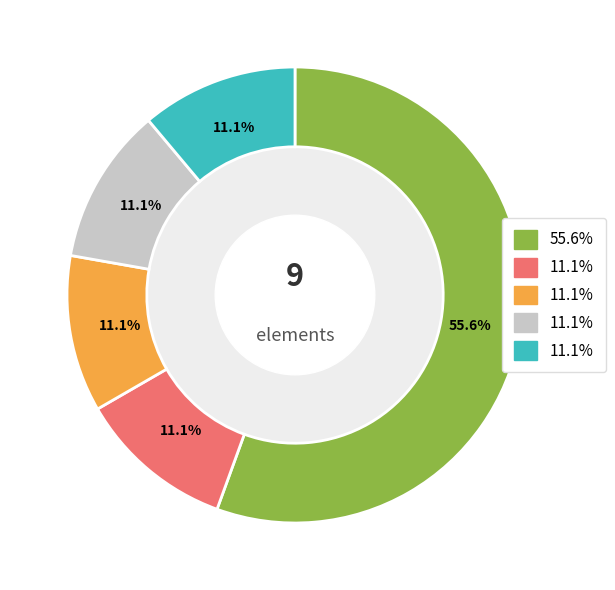

Is there a majority slice in this chart?

Yes